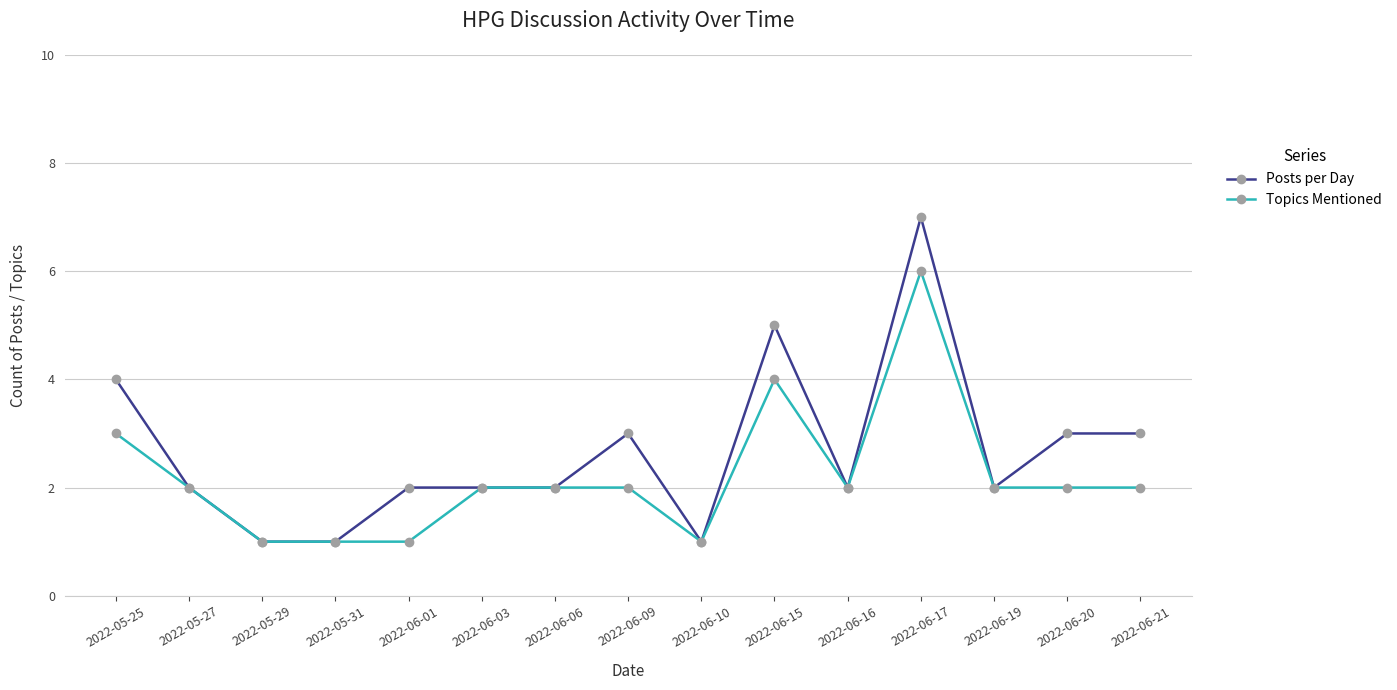

How many lines are shown in the chart?

2